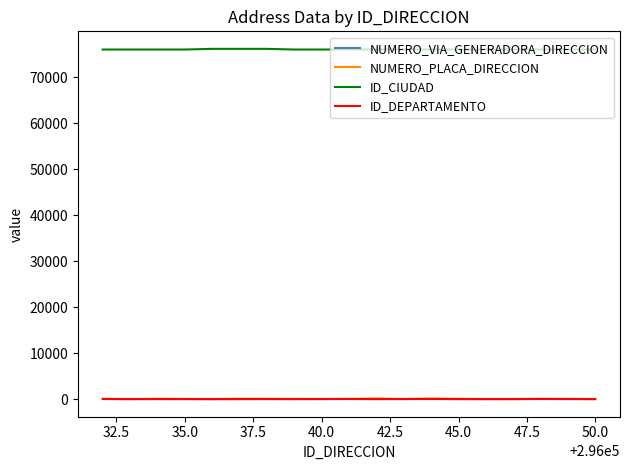

True or false: ID_CIUDAD and NUMERO_VIA_GENERADORA_DIRECCION intersect in this chart.

False